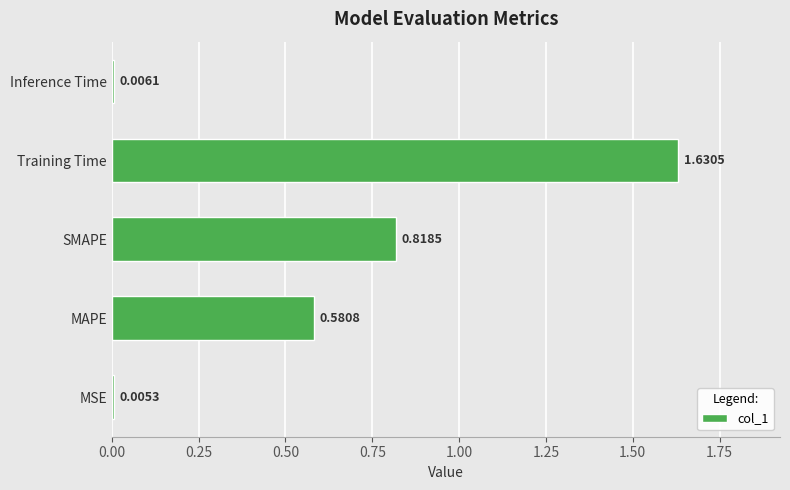

What is the change in value from MAPE to Training Time?

+1.0